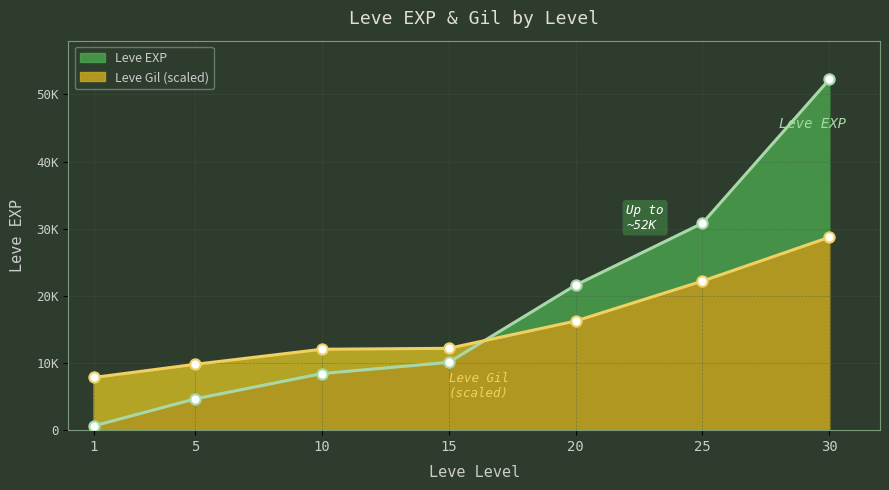

Which series reaches the minimum Y coordinate?

Leve EXP